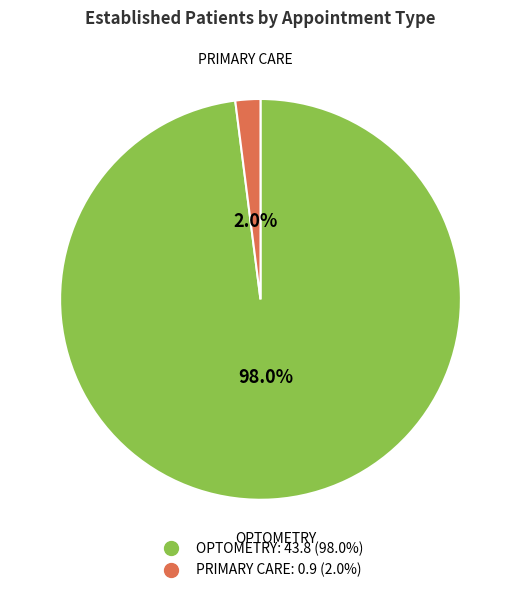

To the nearest percent, what percentage of the pie is PRIMARY CARE?

2%